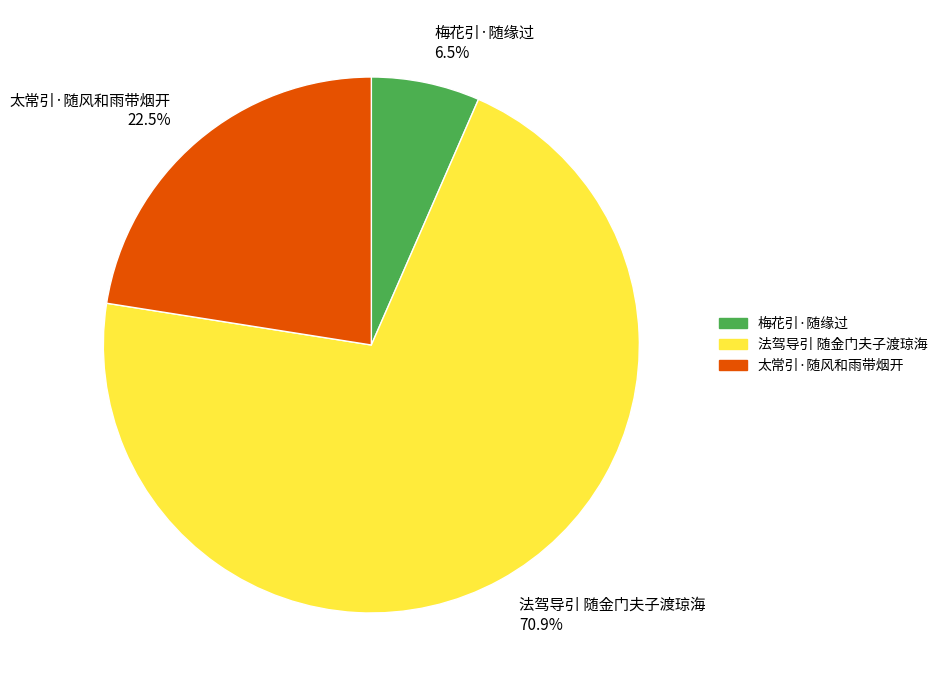

What percentage is NOT represented by 太常引·随风和雨带烟开?

77.5%